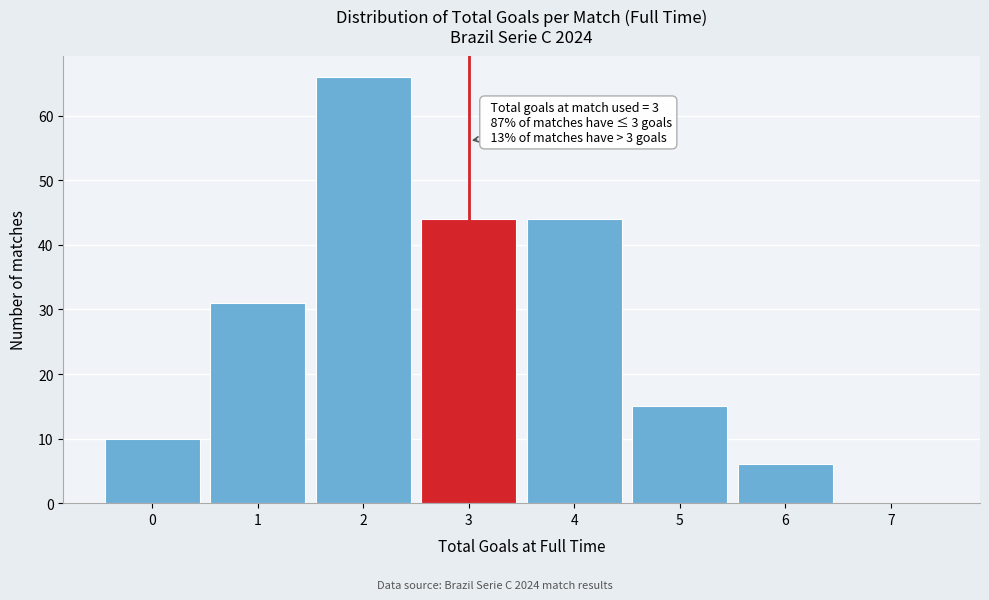

Reading left to right, list all the values displayed in this chart.

0=10	1=31	2=66	3=44	4=44	5=15	6=6	7=0